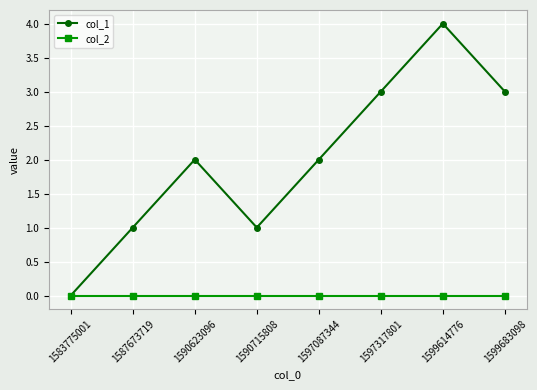

What are all the series names shown in the legend?

col_1, col_2